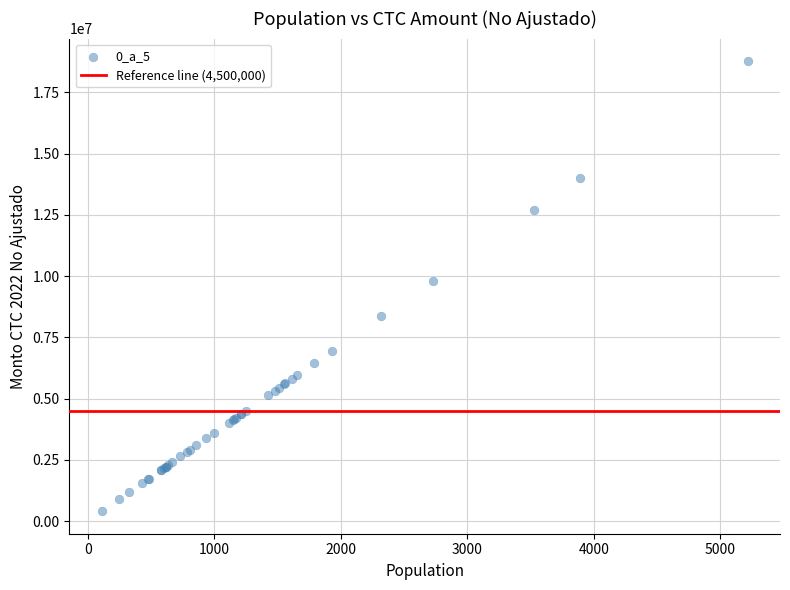

What Y value in the scatter plot is closest to 9588600?

9817200